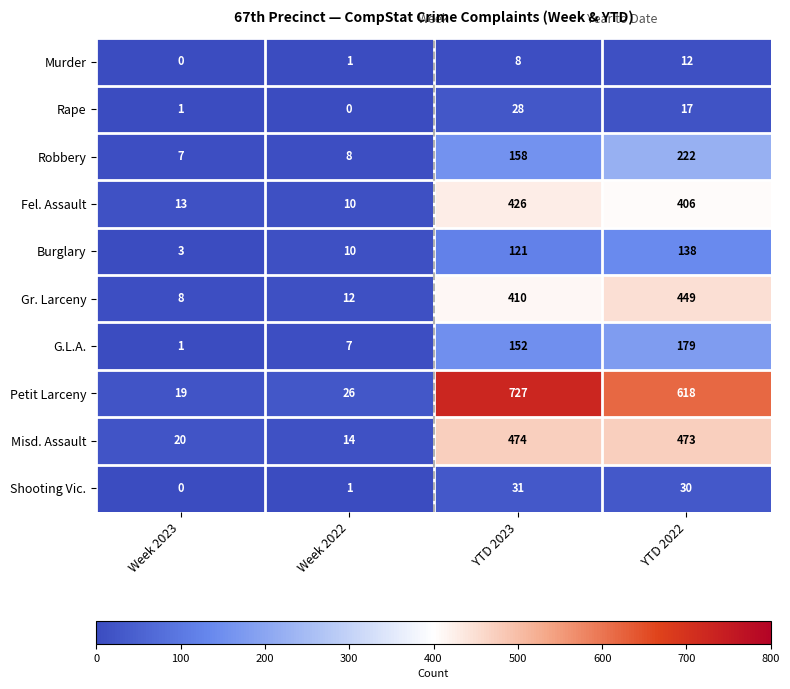

Which series has the largest total across all categories?

Petit Larceny